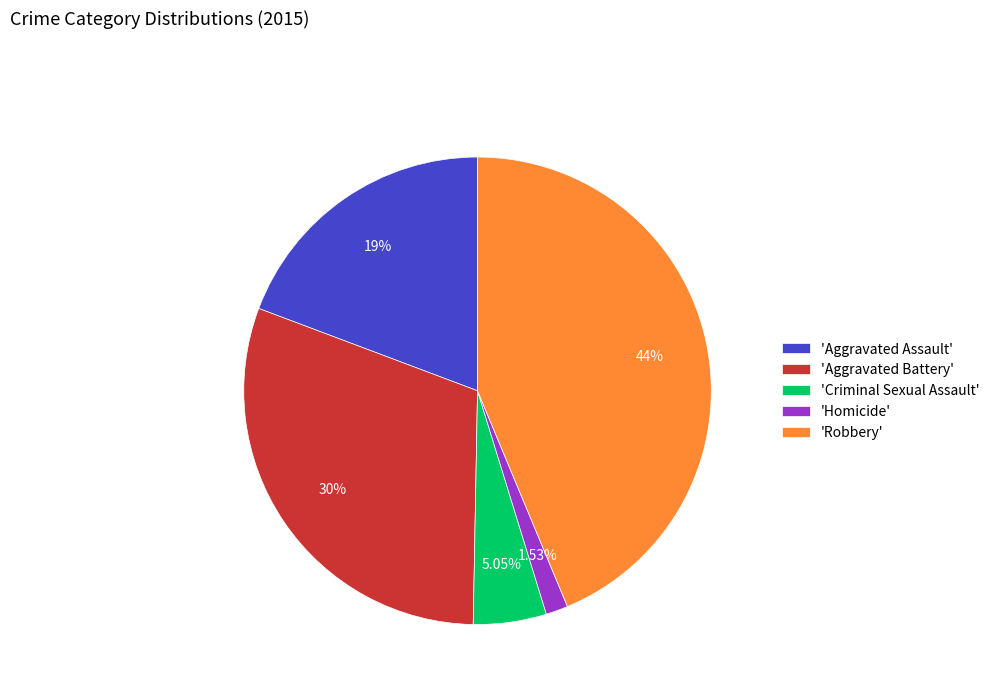

Which category has the smallest portion of the pie?

'Homicide'